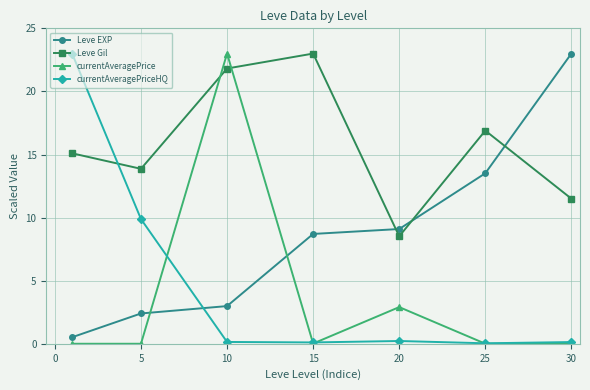

How many times do currentAveragePrice and Leve EXP cross each other?

2